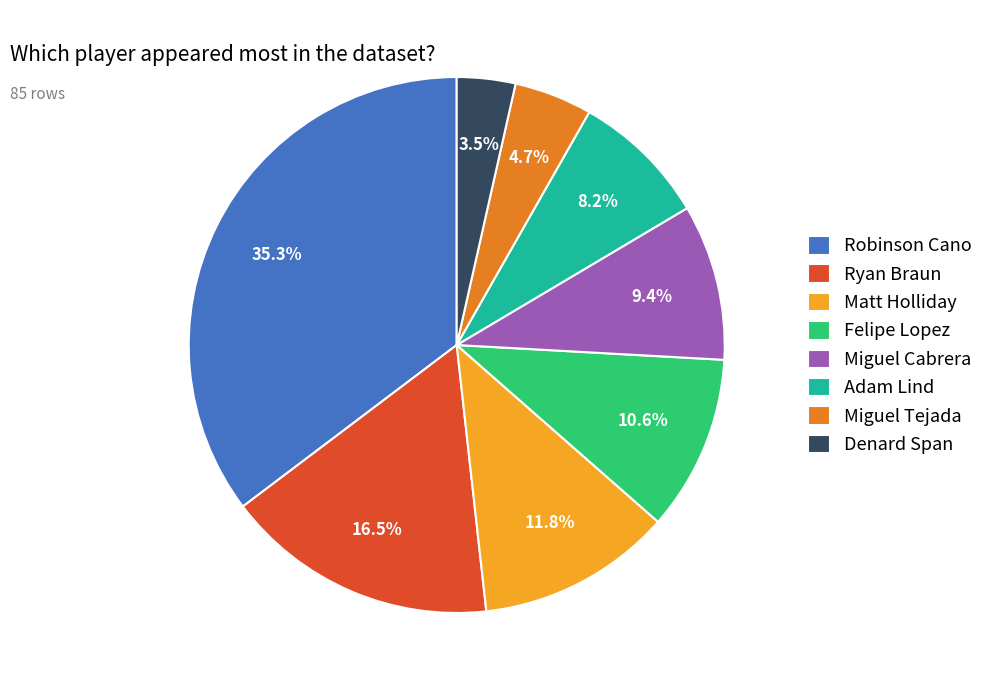

Does any single category account for the majority?

No